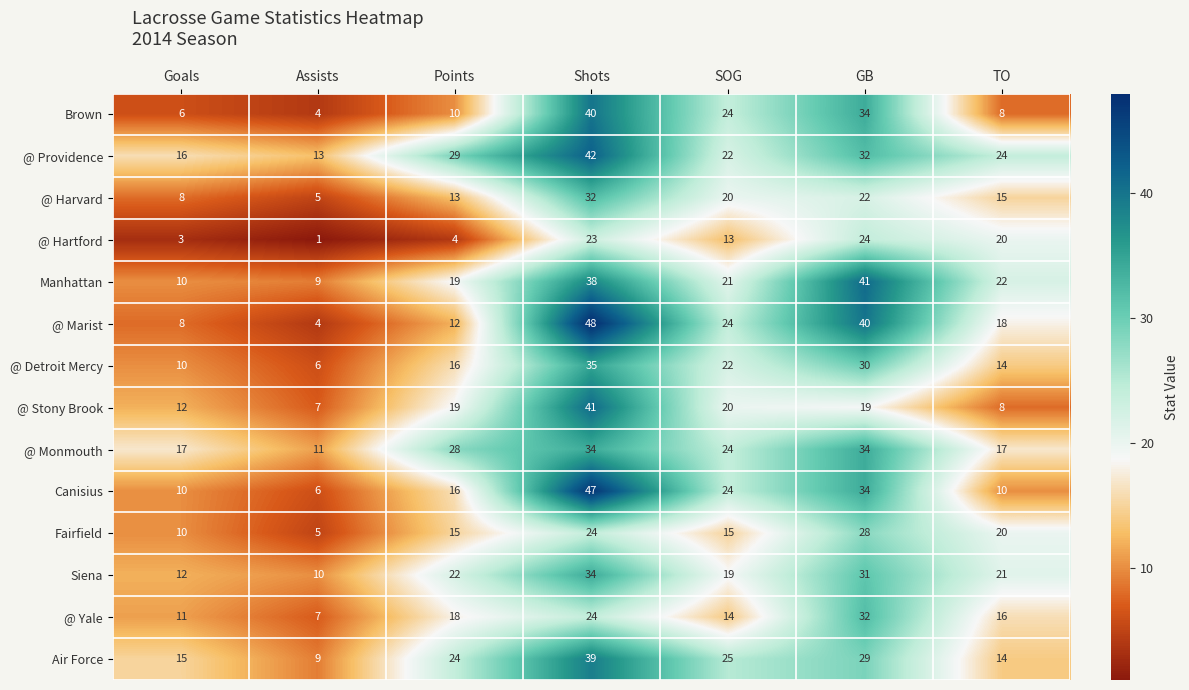

Rank the categories by @ Yale value from highest to lowest.

GB, Shots, Points, TO, SOG, Goals, Assists